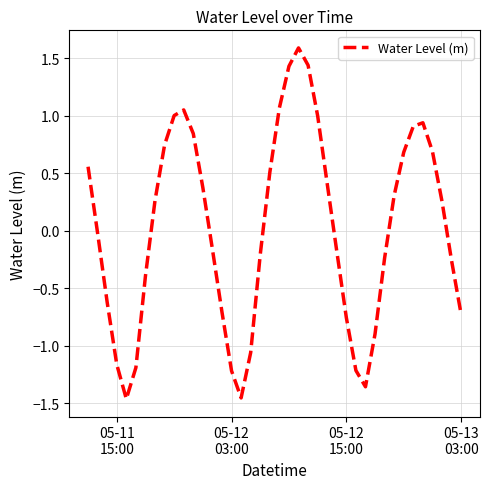

What is the greatest value displayed?

1.6